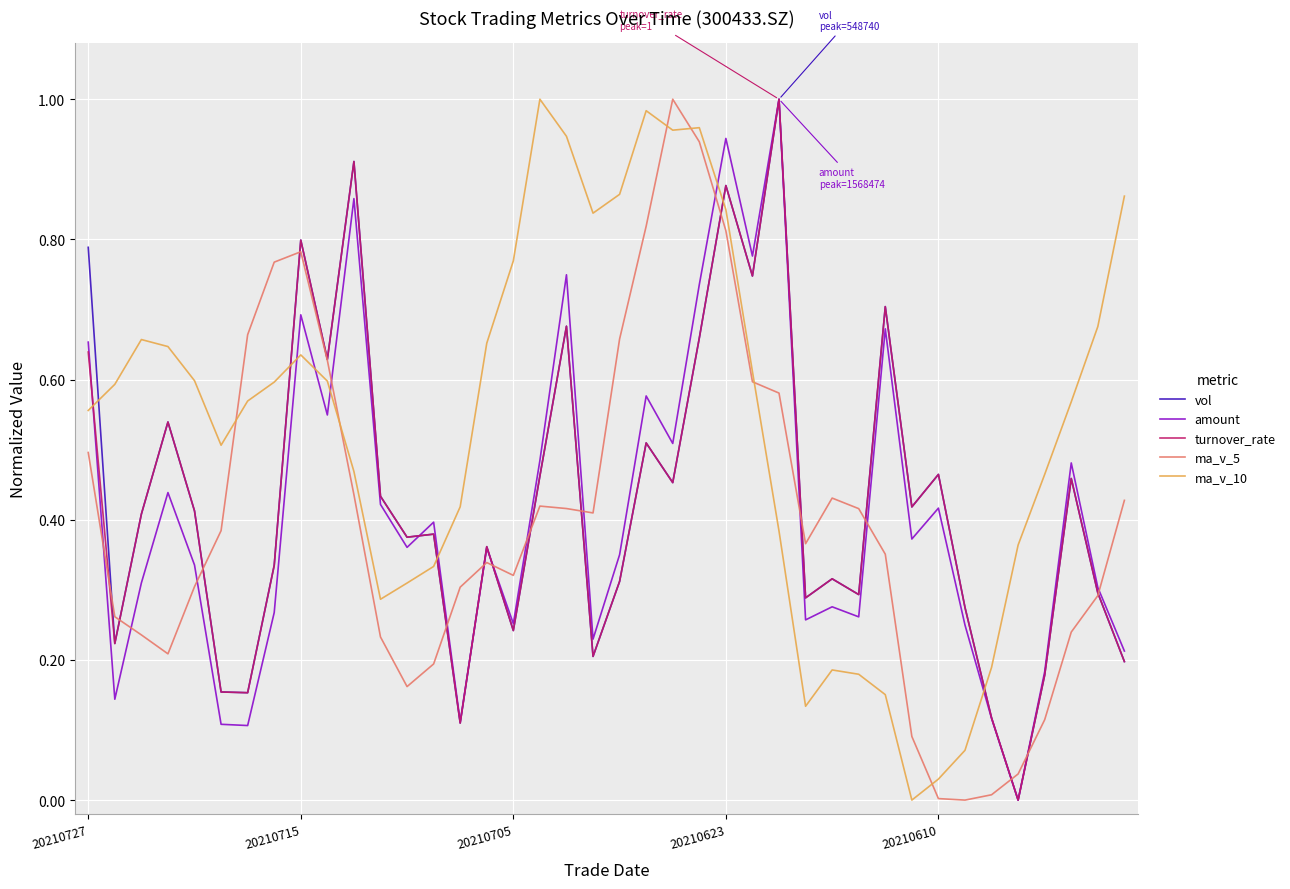

In vol, how many points are lower than both neighbors (excluding endpoints)?

13